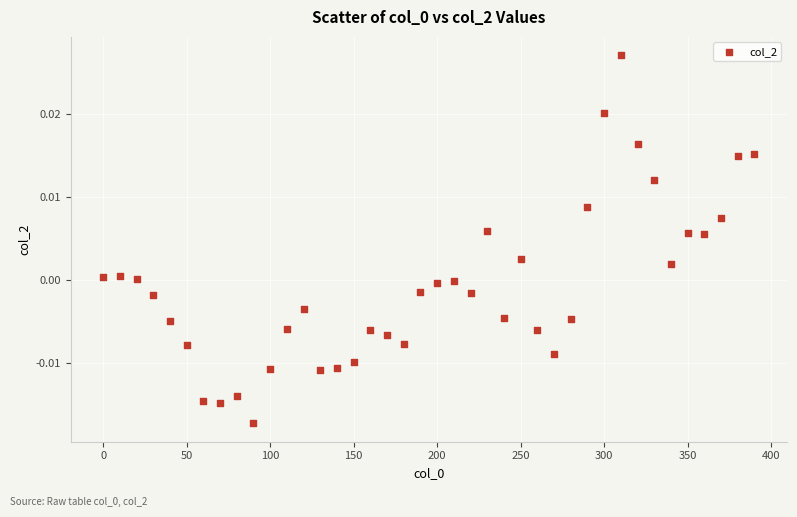

What is the range of X values (max minus min)?

390.0